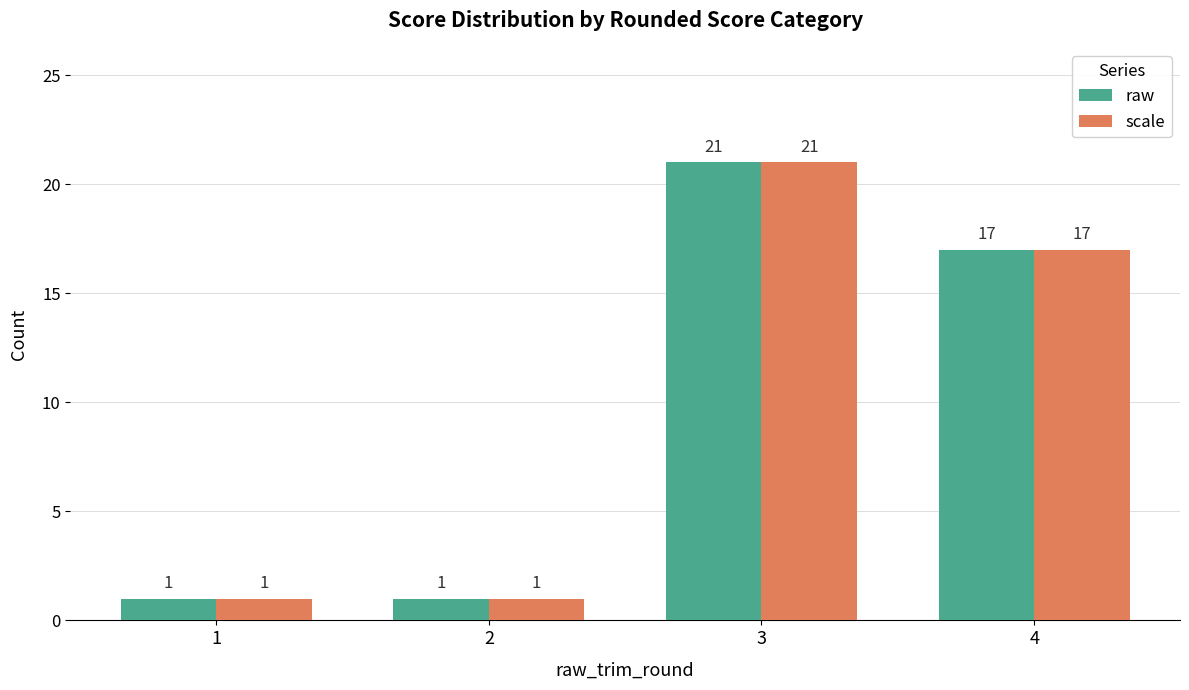

What is the sum of the raw values at 1 and 3?

22